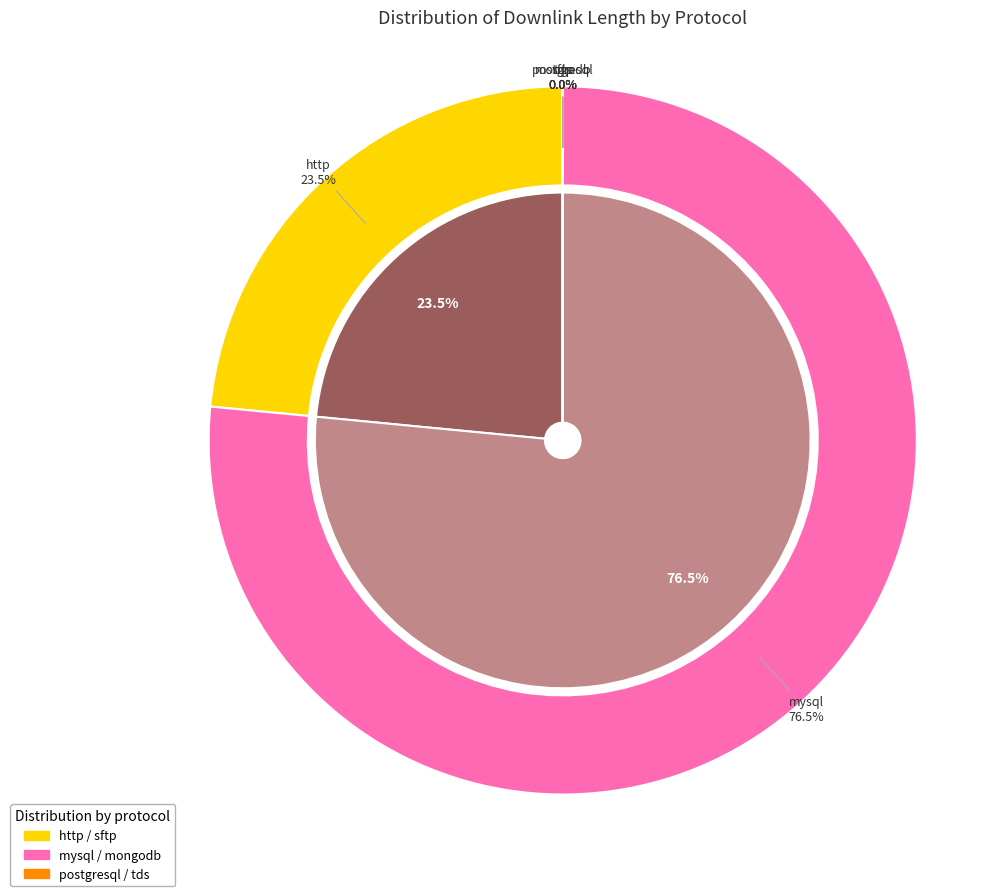

How much of the chart is everything except tds?

100.0%